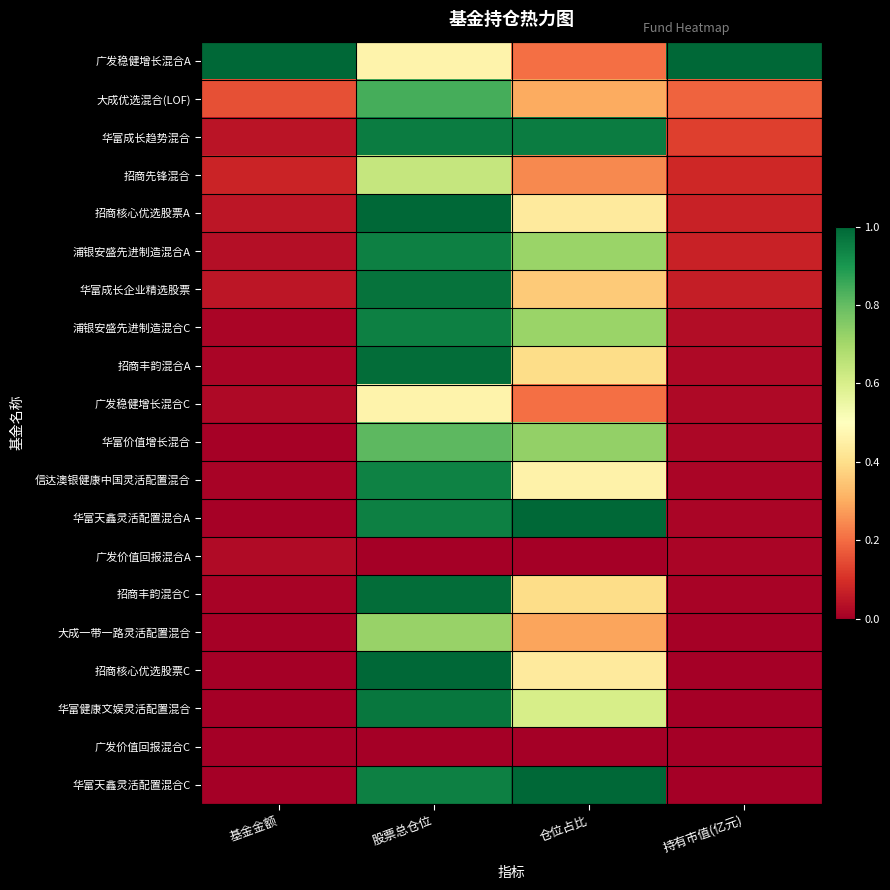

What is the maximum value shown in the chart?

1.0